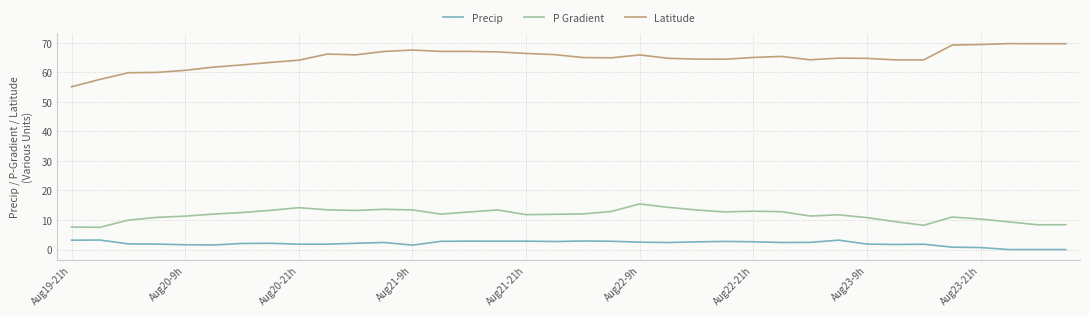

Rank the series by their average value, from highest to lowest.

Latitude, P Gradient, Precip